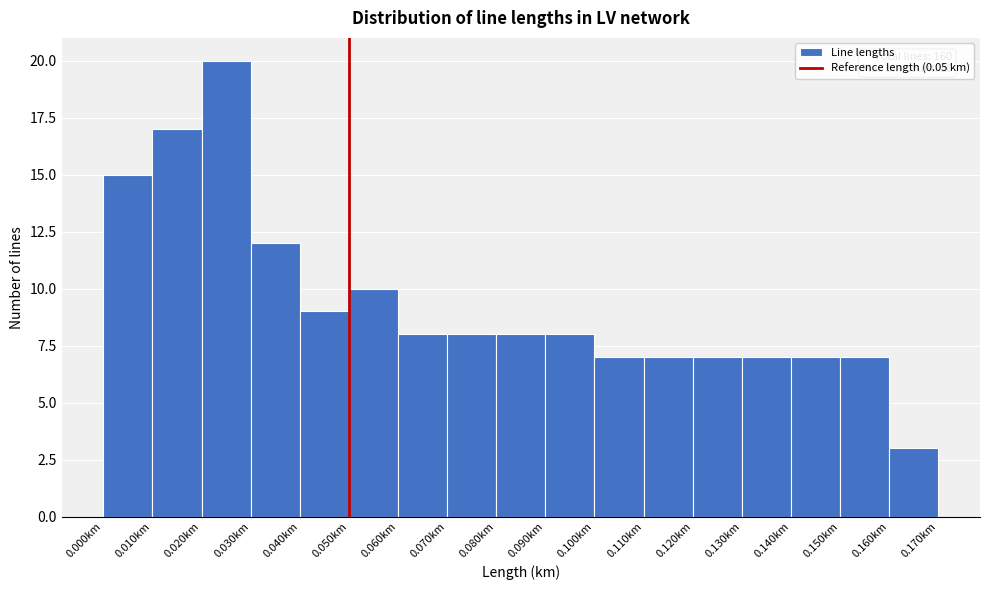

Over which range of the x-axis is the bar tallest?

0.02 to 0.03